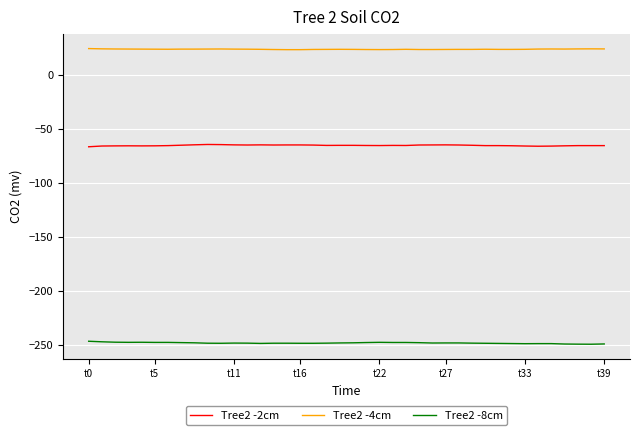

True or false: Tree2 -8cm and Tree2 -4cm cross at least once.

False